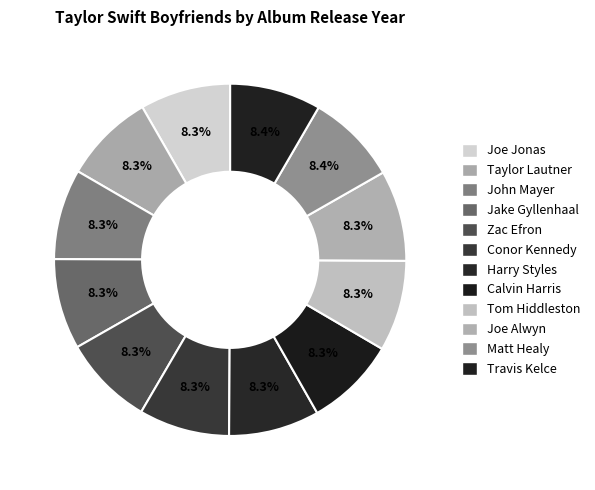

Count the number of slices in the pie.

12